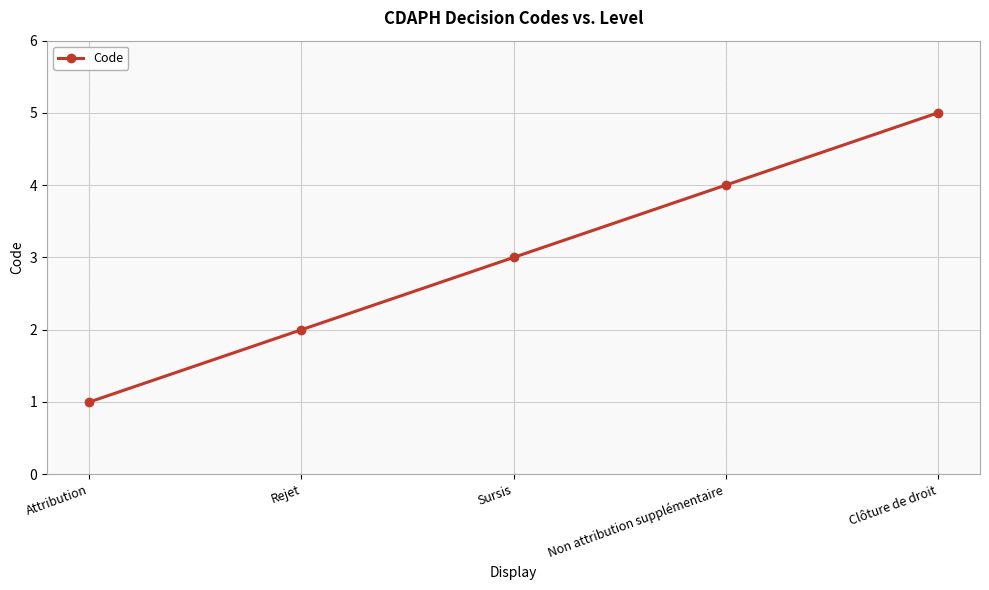

What is the maximum value shown in the chart?

5